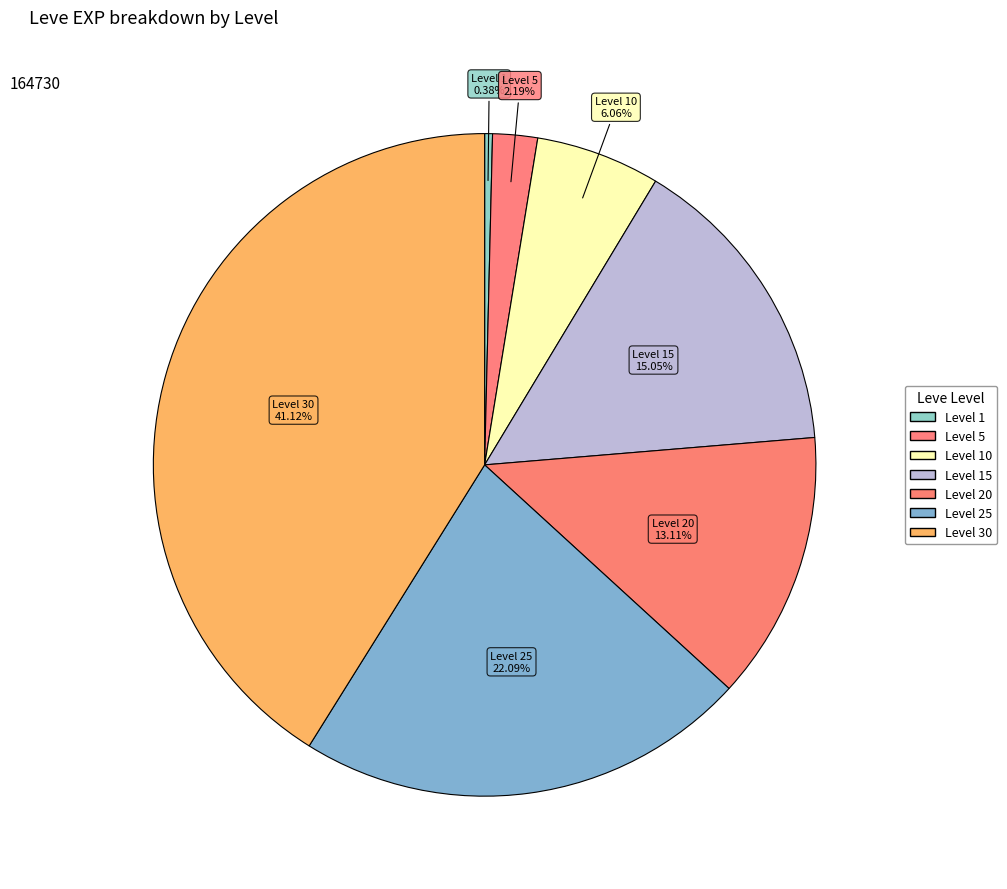

How many segments does this pie chart have?

7